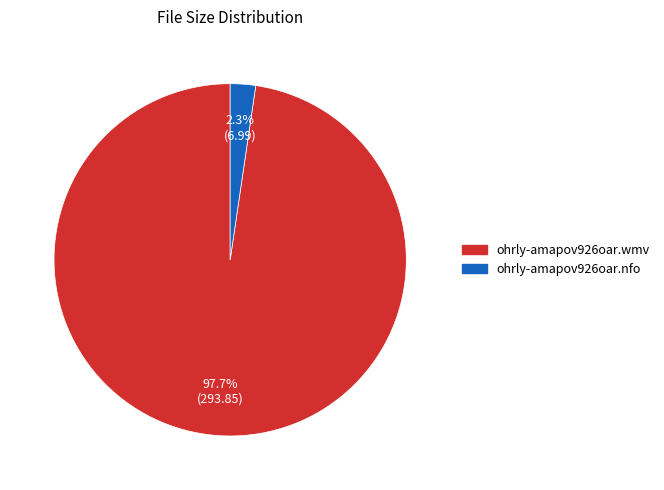

Is it true that ohrly-amapov926oar.nfo is 10% of the pie?

False